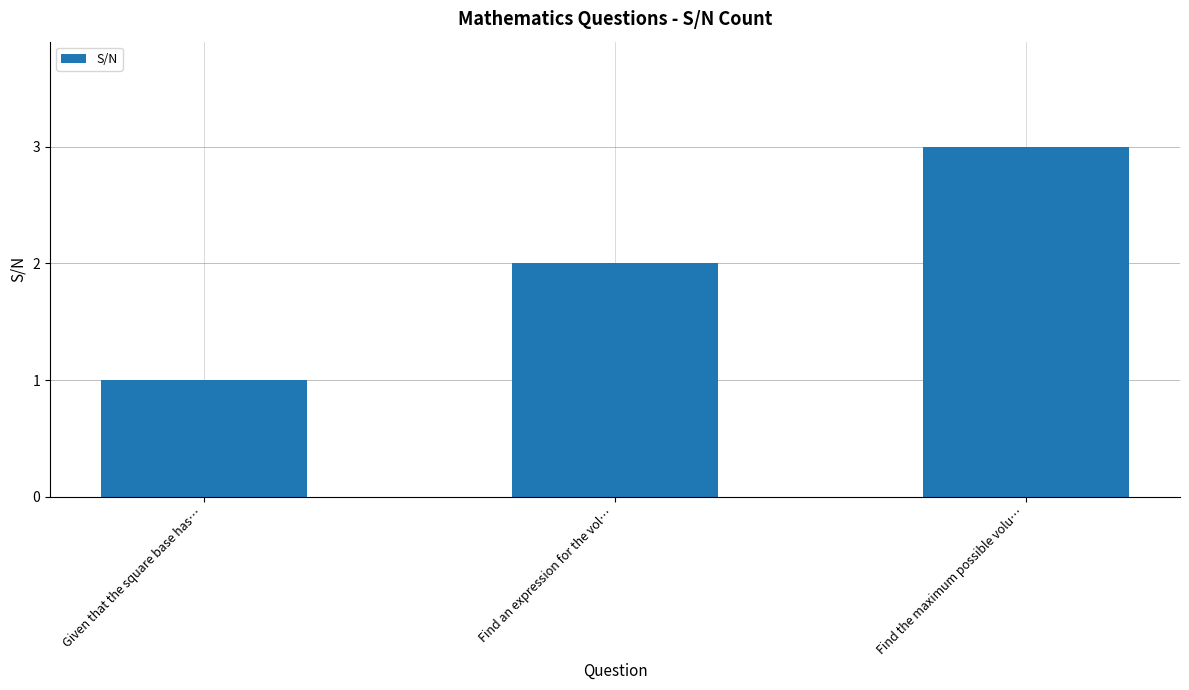

True or false: the data shows 2 at Find an expression for the vol….

True